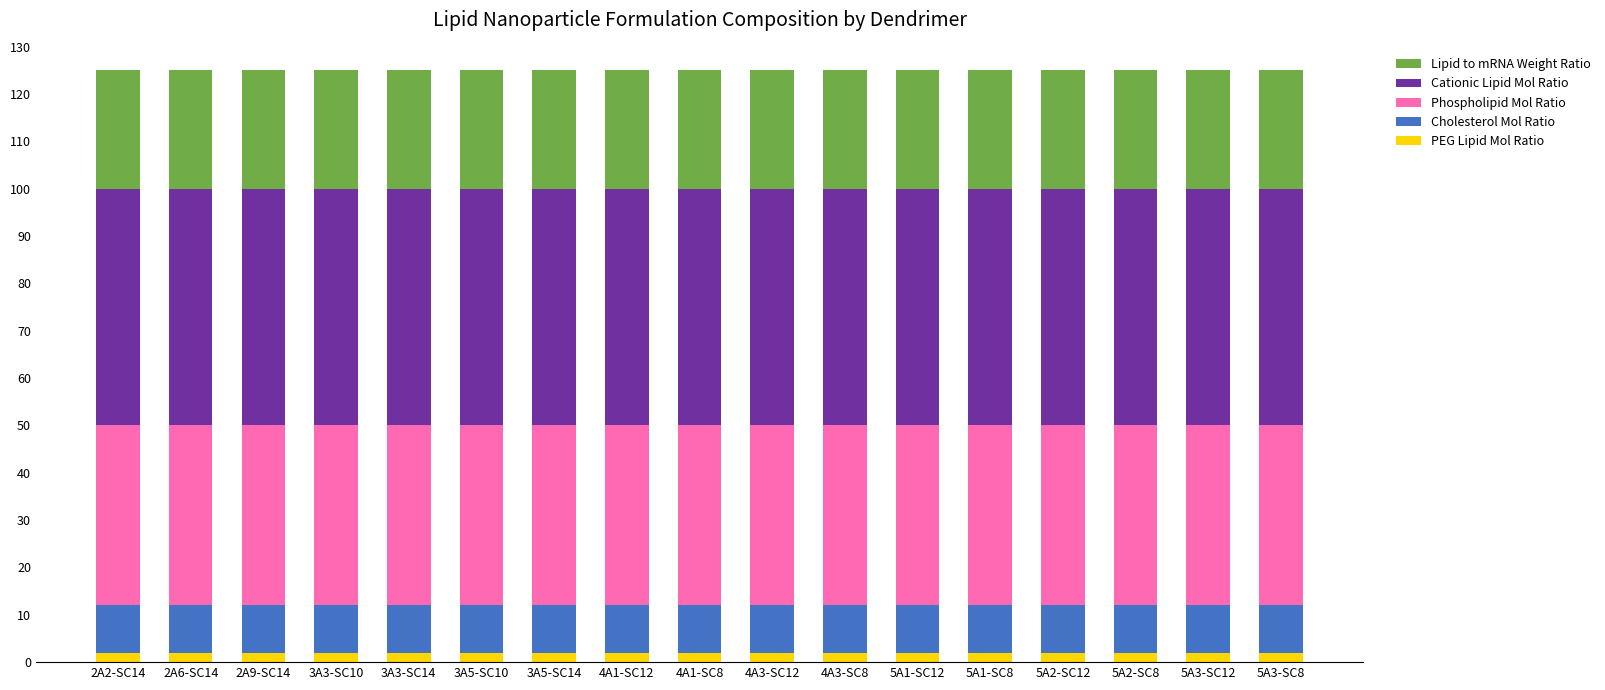

True or false: PEG Lipid Mol Ratio has a value of 2 at 4A3-SC8.

True